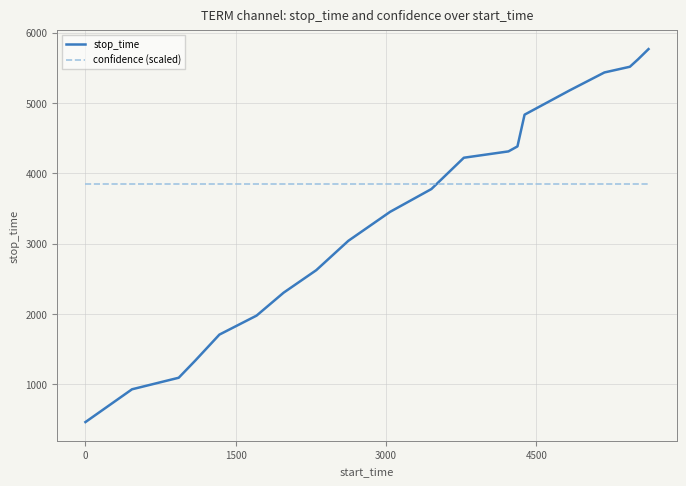

Which series has the largest total across all categories?

confidence (scaled)